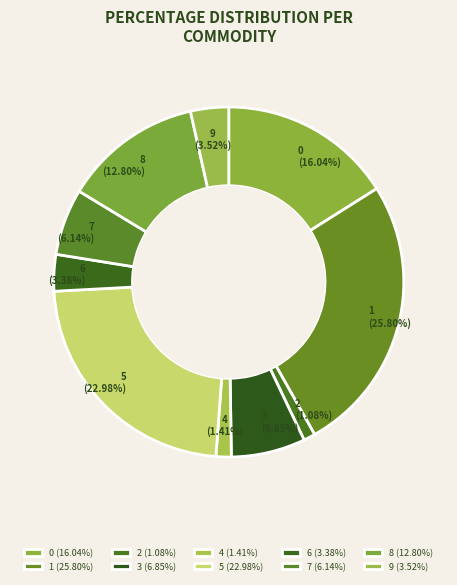

How many slices are in this pie chart?

10